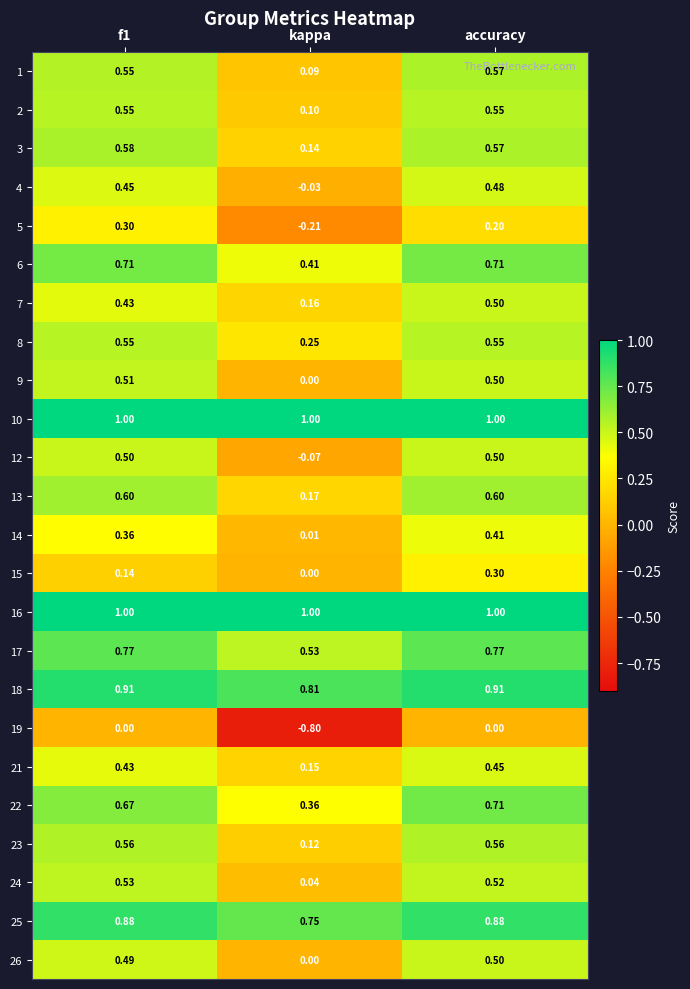

What is the total value across all series at f1?

13.5